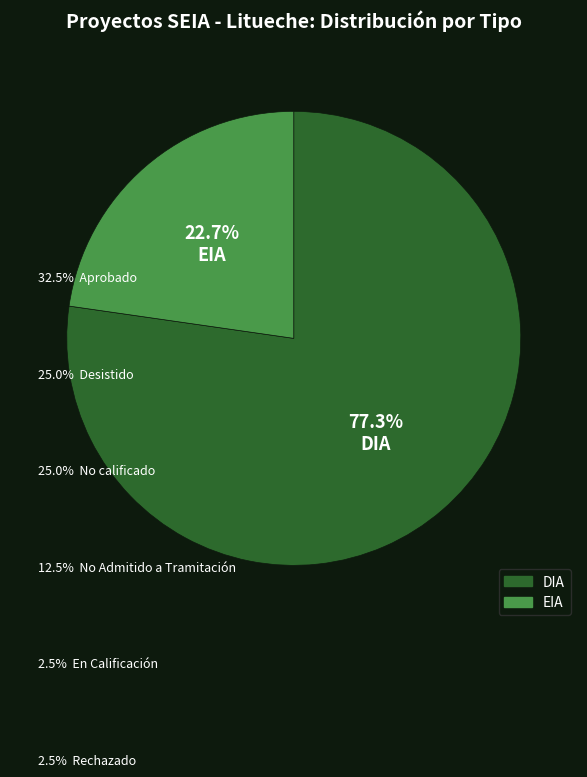

How many segments does this pie chart have?

2